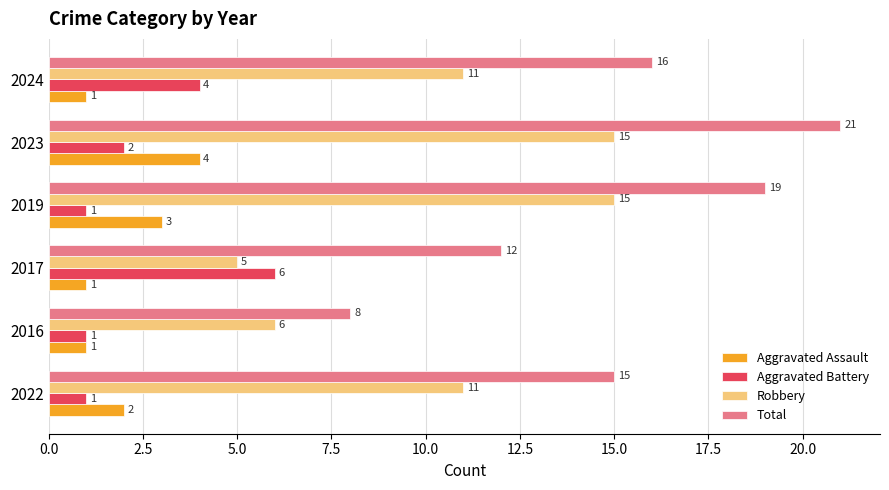

List the series in order of their peak value, lowest first.

Aggravated Assault, Aggravated Battery, Robbery, Total